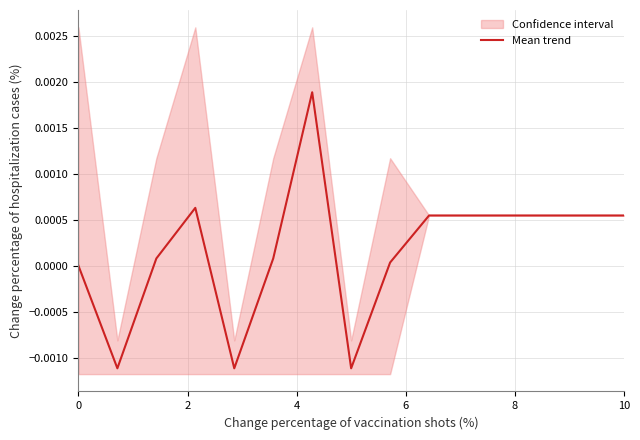

The value of Mean trend at 0 is -0.0. True or false?

True